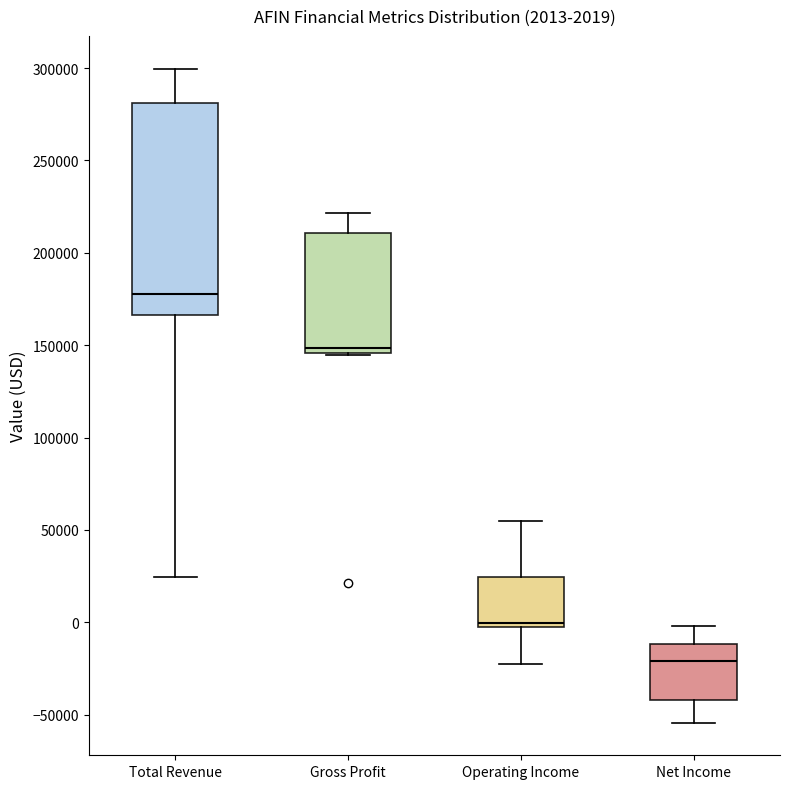

Which box has the highest median line?

Total Revenue